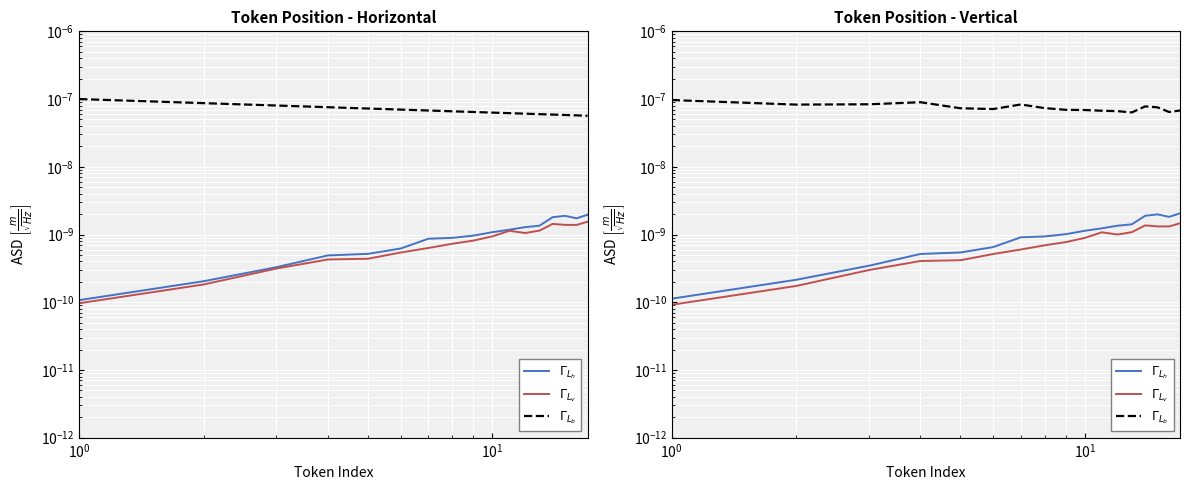

Does the chart display data point markers on the line(s)?

No